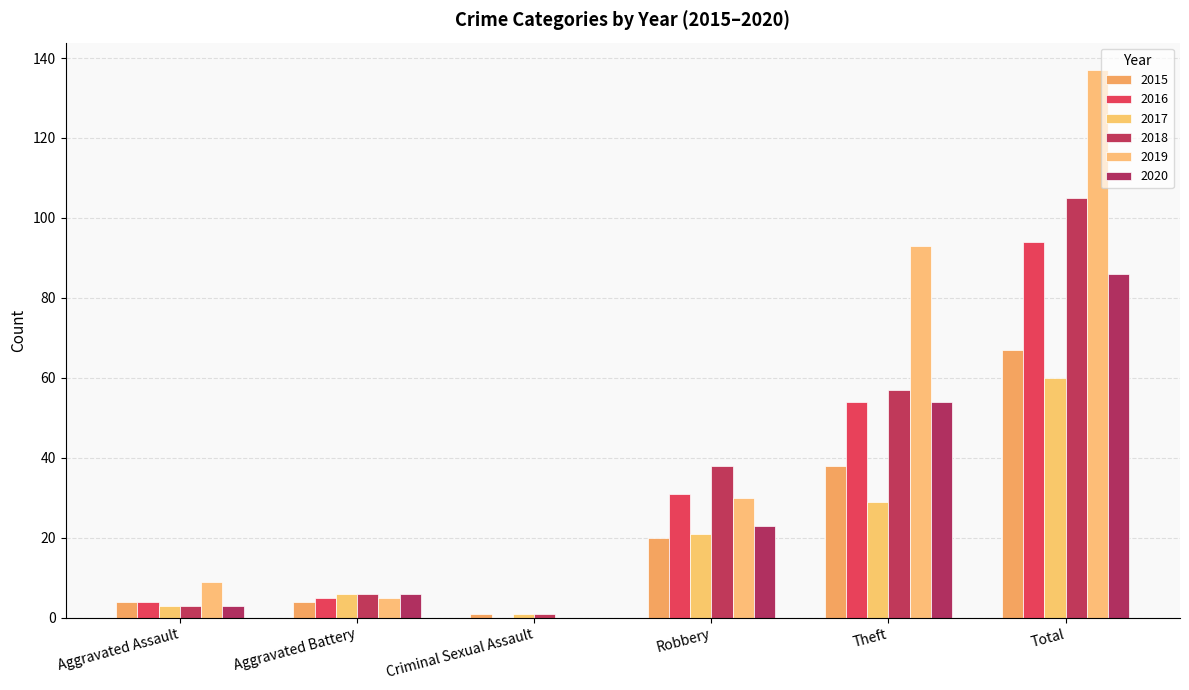

Is it true that 2015 equals 4 at Aggravated Assault?

True